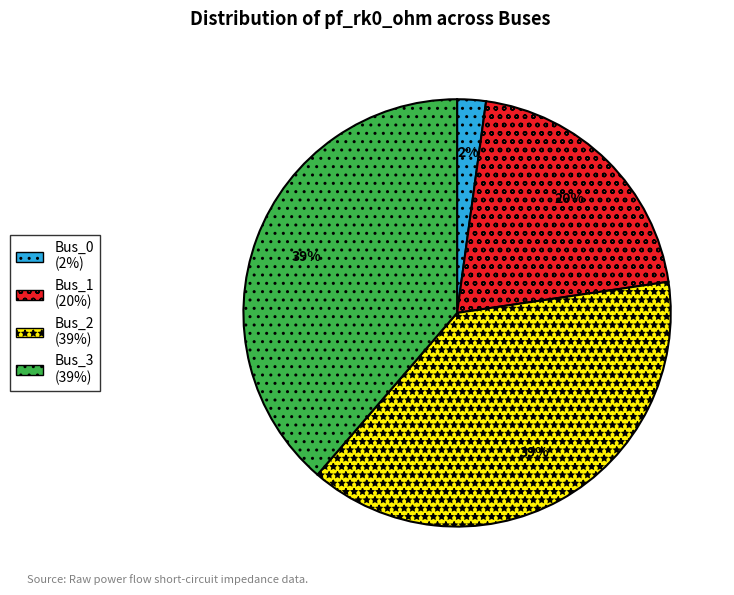

To the nearest percent, what portion does Bus_3 represent?

39%